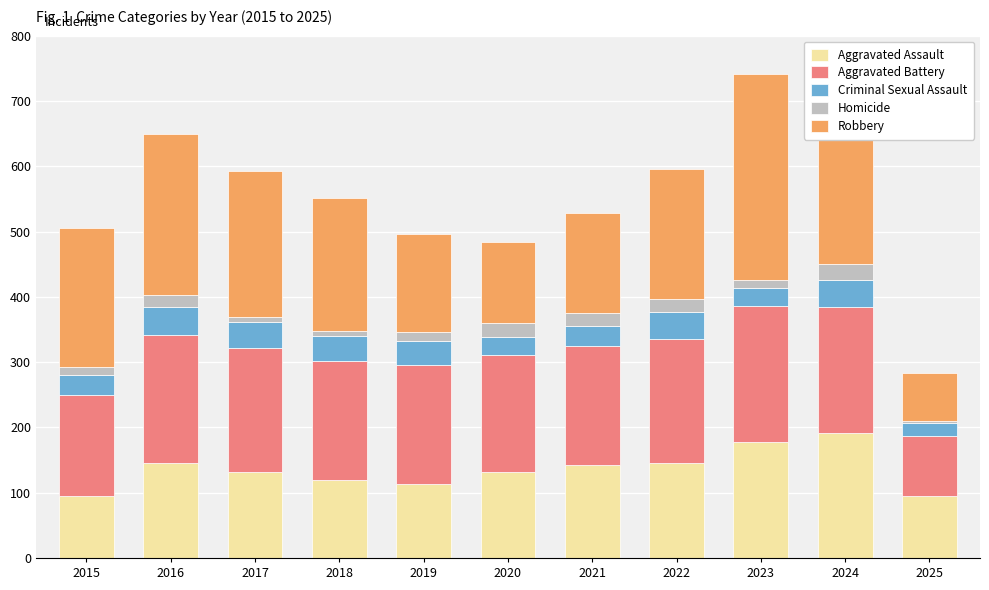

The value of Aggravated Assault at 2015 is 95. True or false?

True